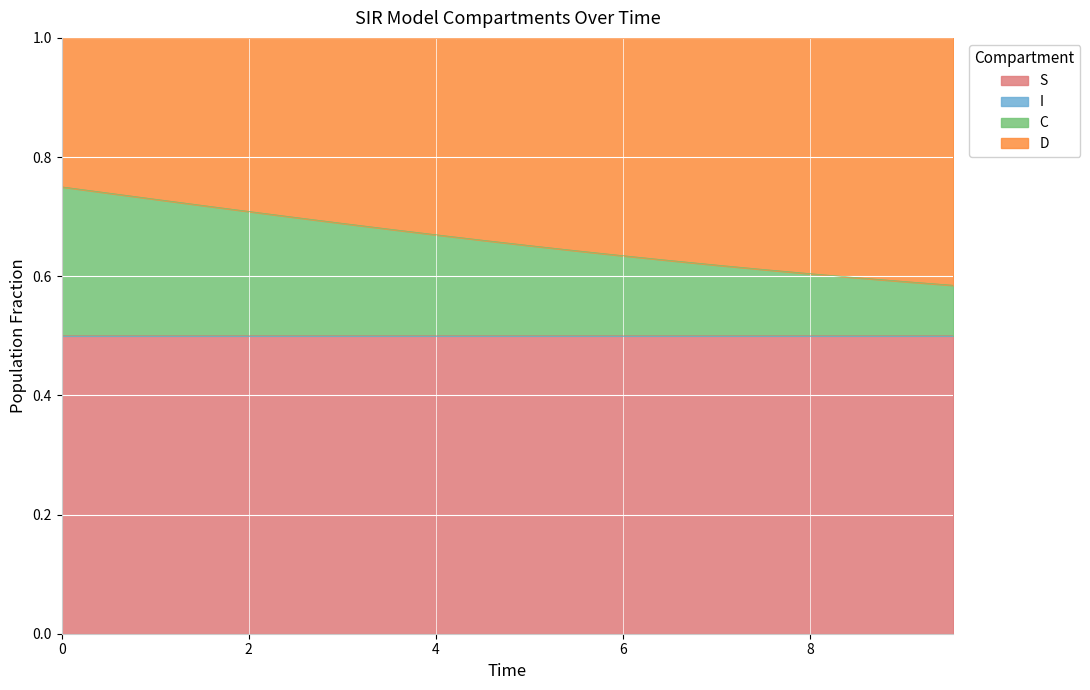

Is it true that C equals 1.0 at 7.023411371237458?

False